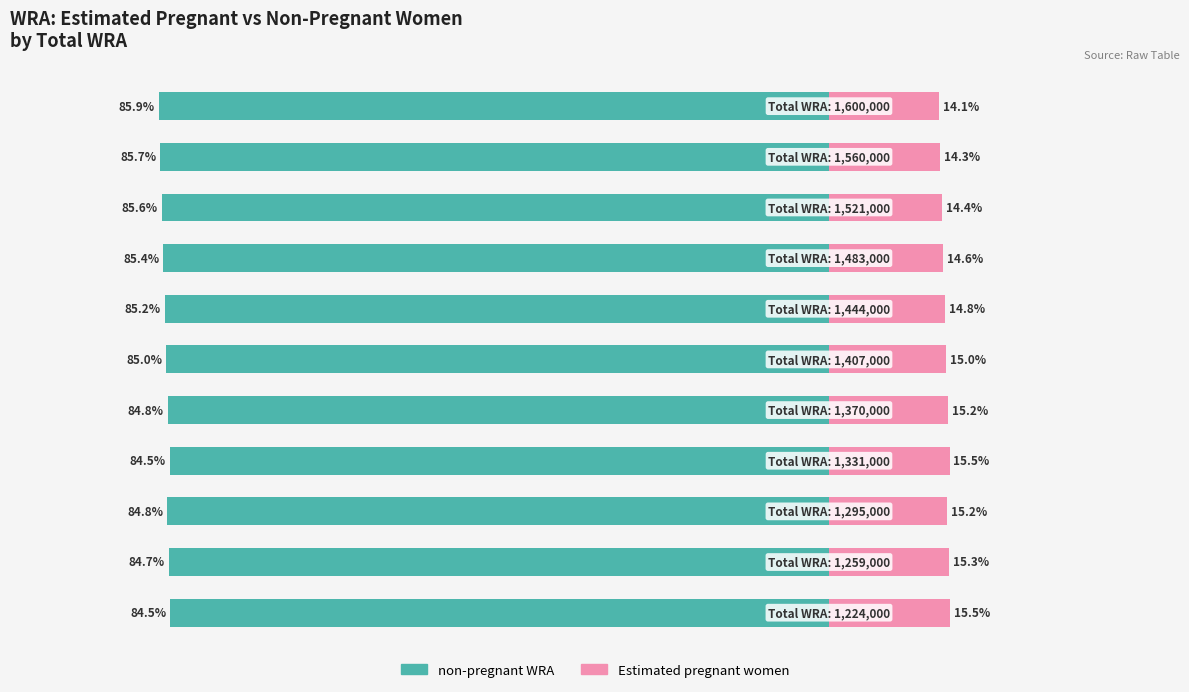

True or false: non-pregnant WRA has a value of -136.9 at 1.

False